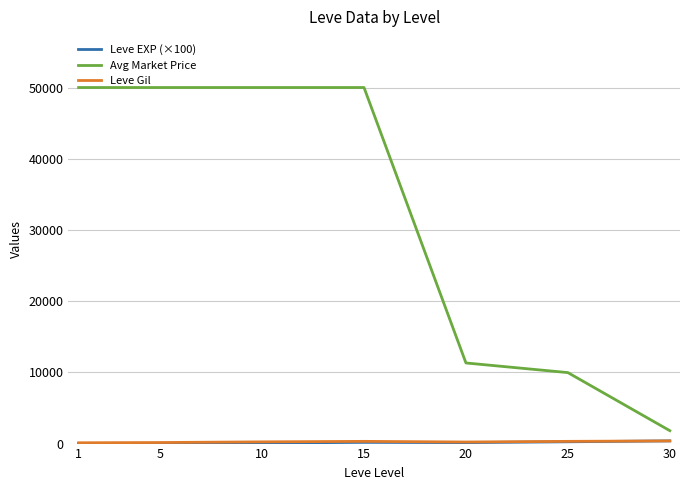

What is the highest value of the Avg Market Price series?

50000.0